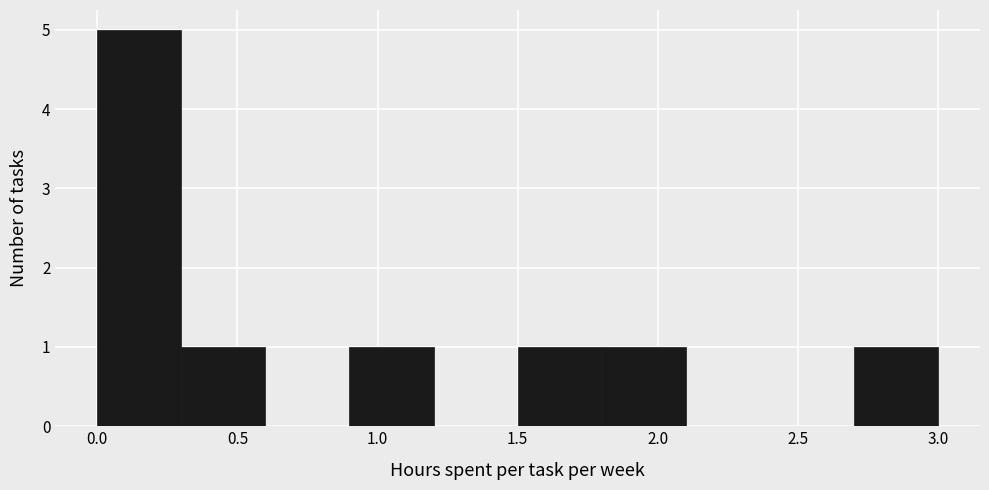

Reading left to right, transcribe this chart: for each bar, give the range it covers on the x-axis and its height. The values are not printed on the chart, so give them approximately, as read against the axis.

0.0 to 0.3: 5
0.3 to 0.6: 1
0.6 to 0.9: 0
0.9 to 1.2: 1
1.2 to 1.5: 0
1.5 to 1.8: 1
1.8 to 2.1: 1
2.1 to 2.4: 0
2.4 to 2.7: 0
2.7 to 3.0: 1